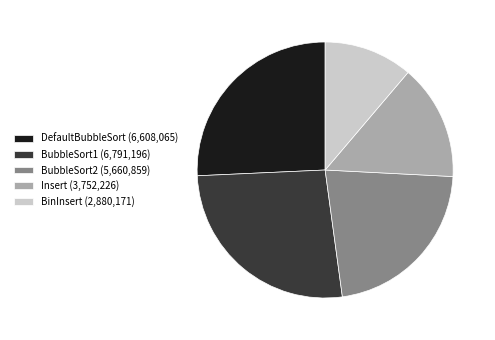

What is the largest slice in the pie chart?

BubbleSort1 (6,791,196)